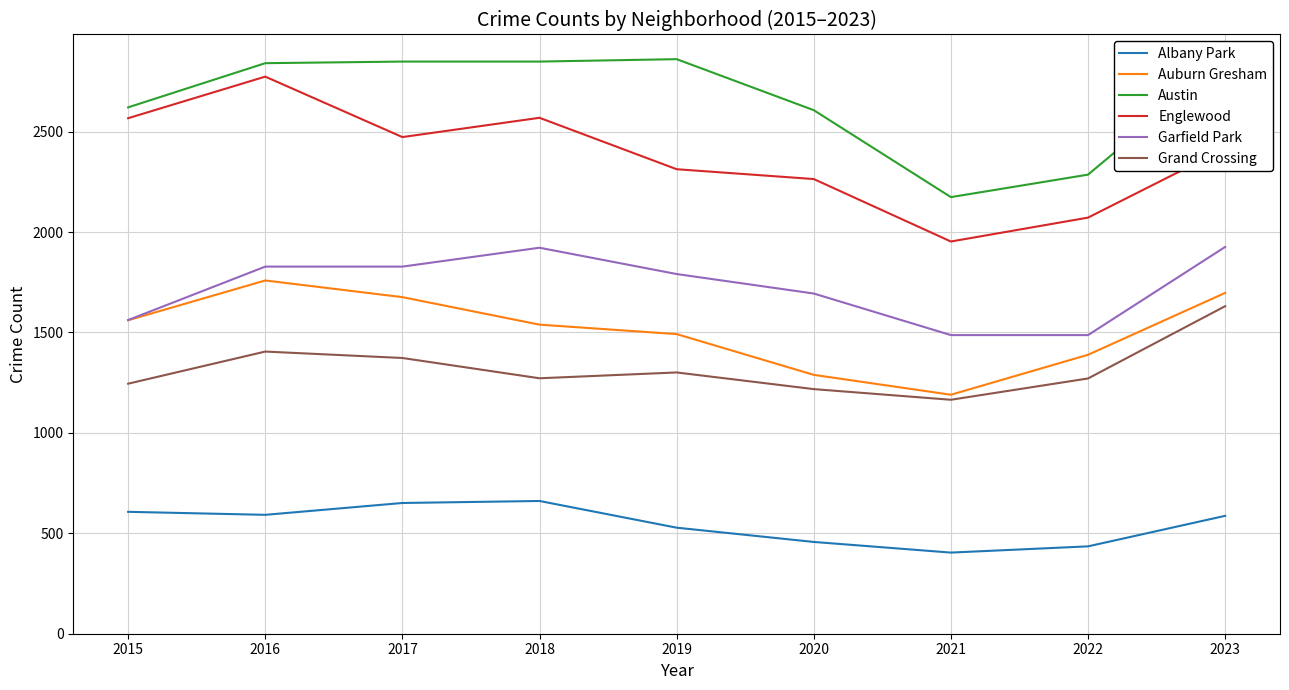

True or false: Albany Park has a value of 607 at 2015.

True